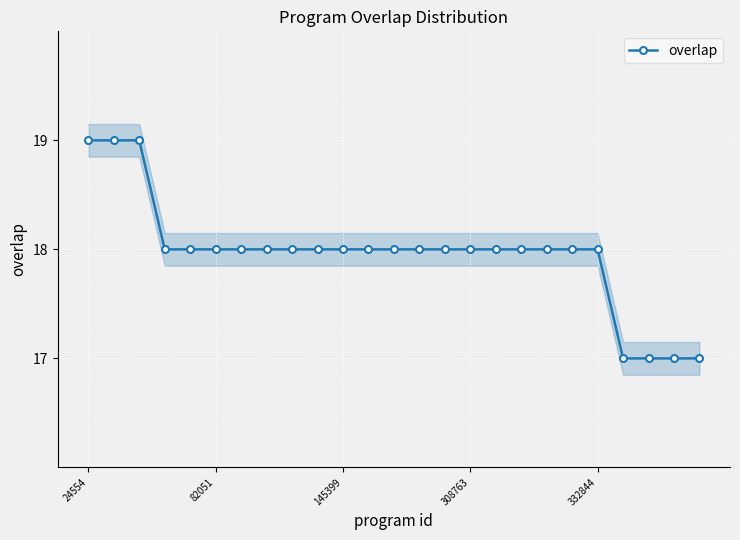

What is the maximum value for overlap?

19